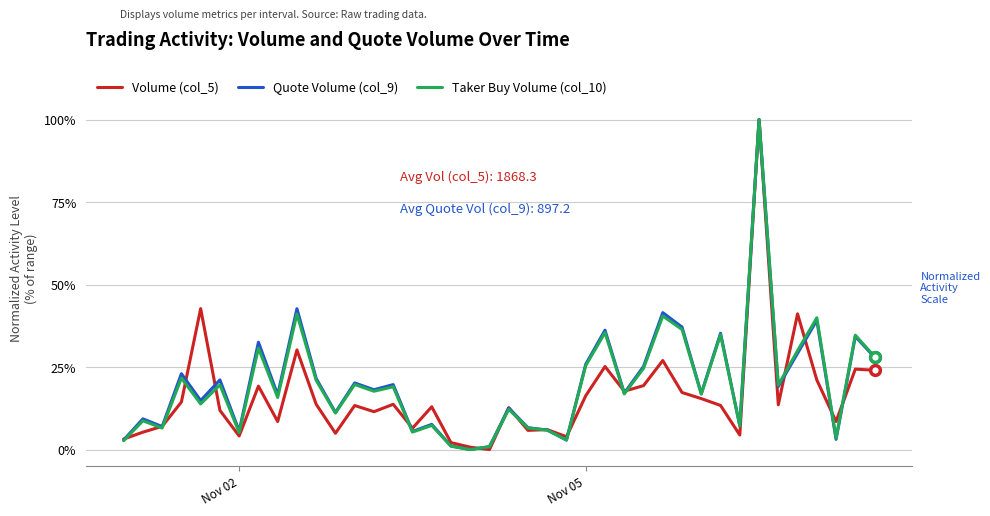

What is the highest value of the Taker Buy Volume (col_10) series?

100.0